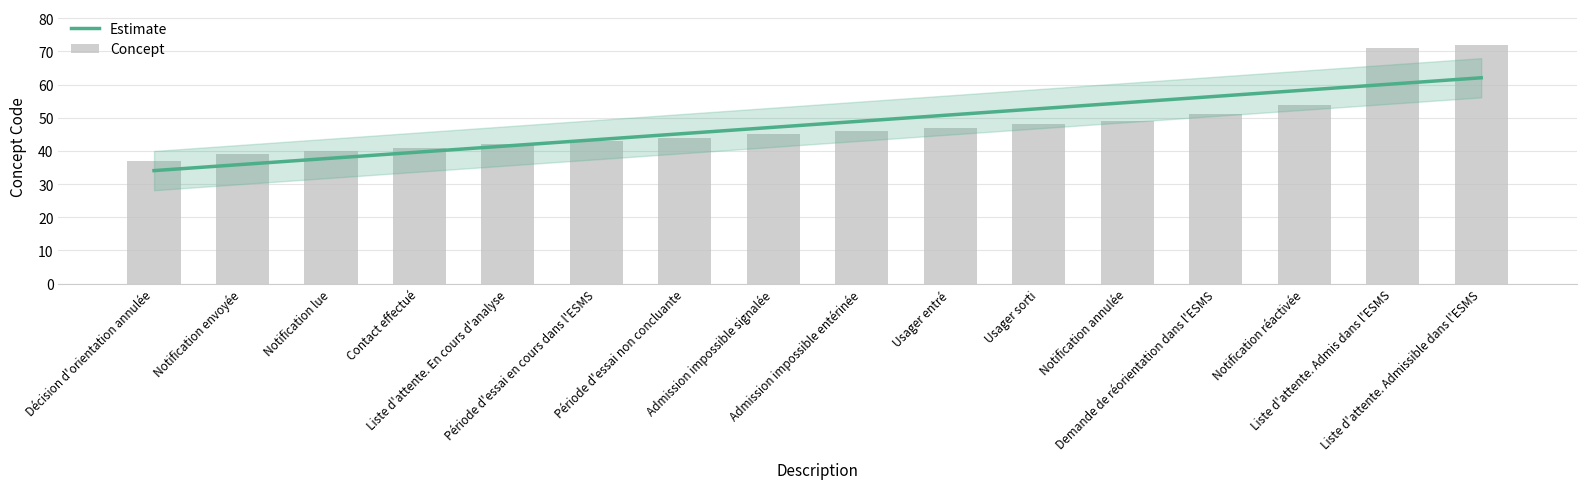

What is the change in value from Notification lue to Liste d'attente. En cours d'analyse?

+2